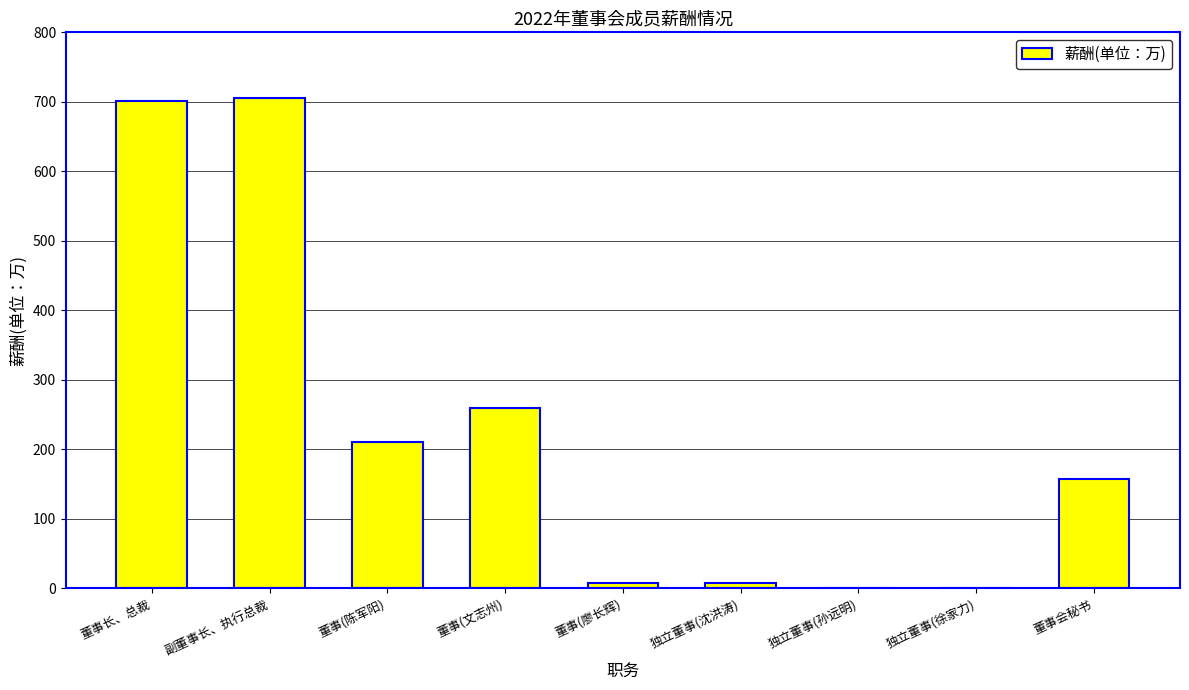

Reading left to right, transcribe all the data shown in this chart.

董事长、总裁=700.8	副董事长、执行总裁=705.8	董事(陈军阳)=210.5	董事(文志州)=259.2	董事(廖长辉)=8.3	独立董事(沈洪涛)=8.3	独立董事(孙远明)=0.9	独立董事(徐家力)=0.9	董事会秘书=157.6